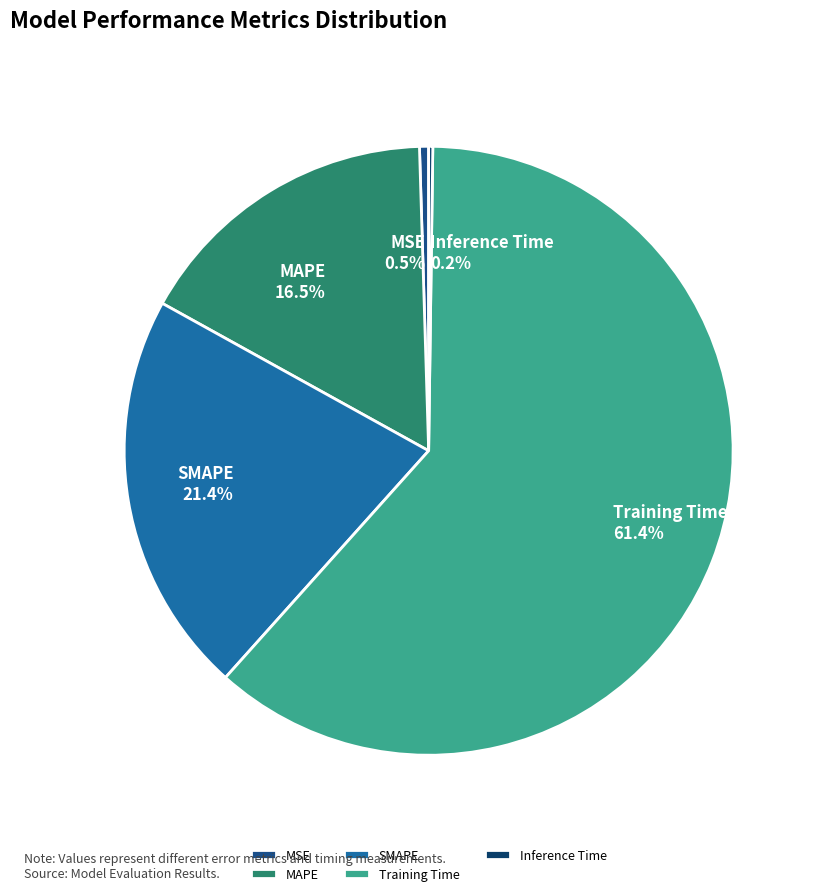

Does Training Time account for over 50% of the chart?

Yes